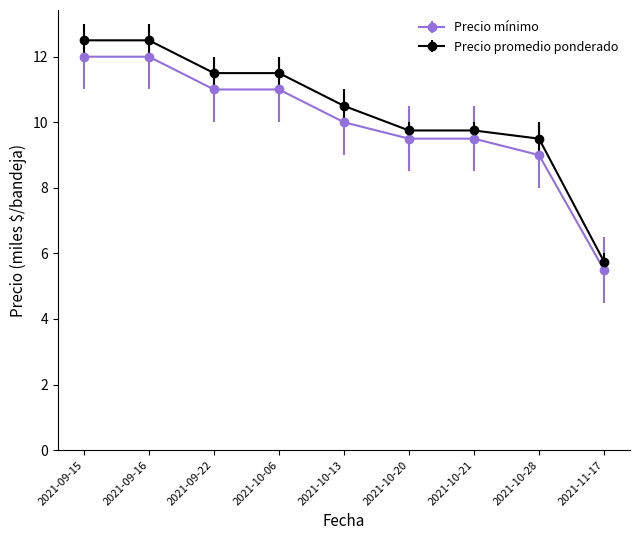

Reading right to left, what are all the values shown in this chart?

Precio mínimo: 2021-11-17=5.5	2021-10-28=9.0	2021-10-21=9.5	2021-10-20=9.5	2021-10-13=10.0	2021-10-06=11.0	2021-09-22=11.0	2021-09-16=12.0	2021-09-15=12.0
Precio promedio ponderado: 2021-11-17=5.8	2021-10-28=9.5	2021-10-21=9.8	2021-10-20=9.8	2021-10-13=10.5	2021-10-06=11.5	2021-09-22=11.5	2021-09-16=12.5	2021-09-15=12.5